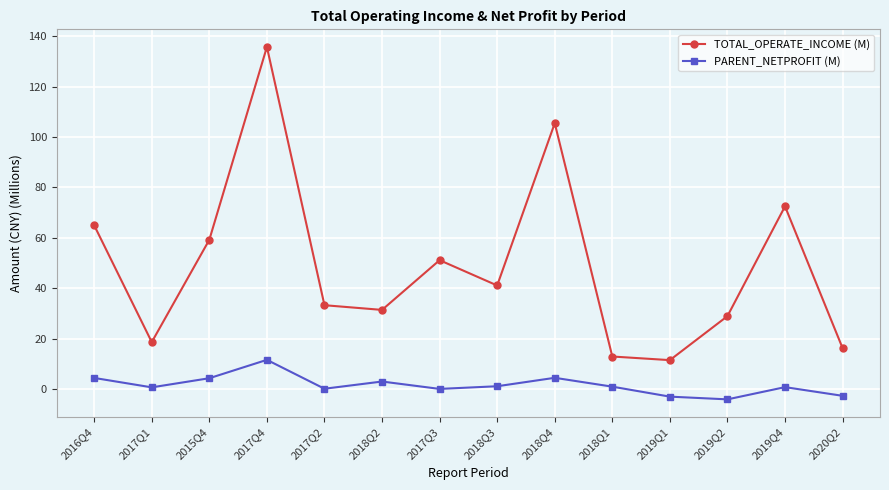

What is the difference between the maximum and second lowest values in the TOTAL_OPERATE_INCOME (M) series?

122.8